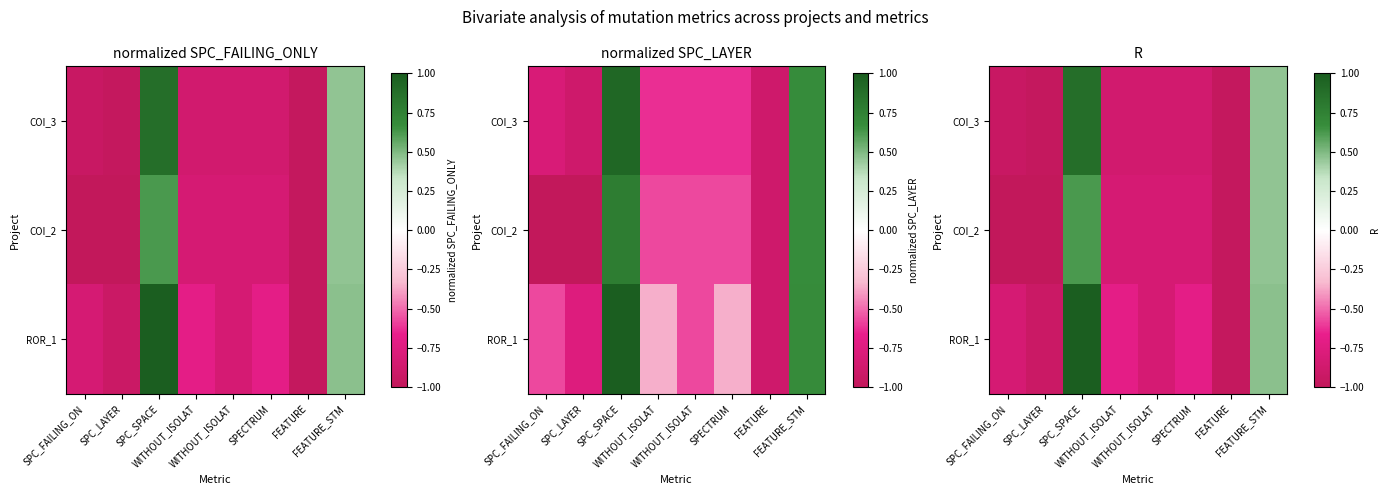

Between WITHOUT_ISOLAT and FEATURE_STM, which is larger?

FEATURE_STM